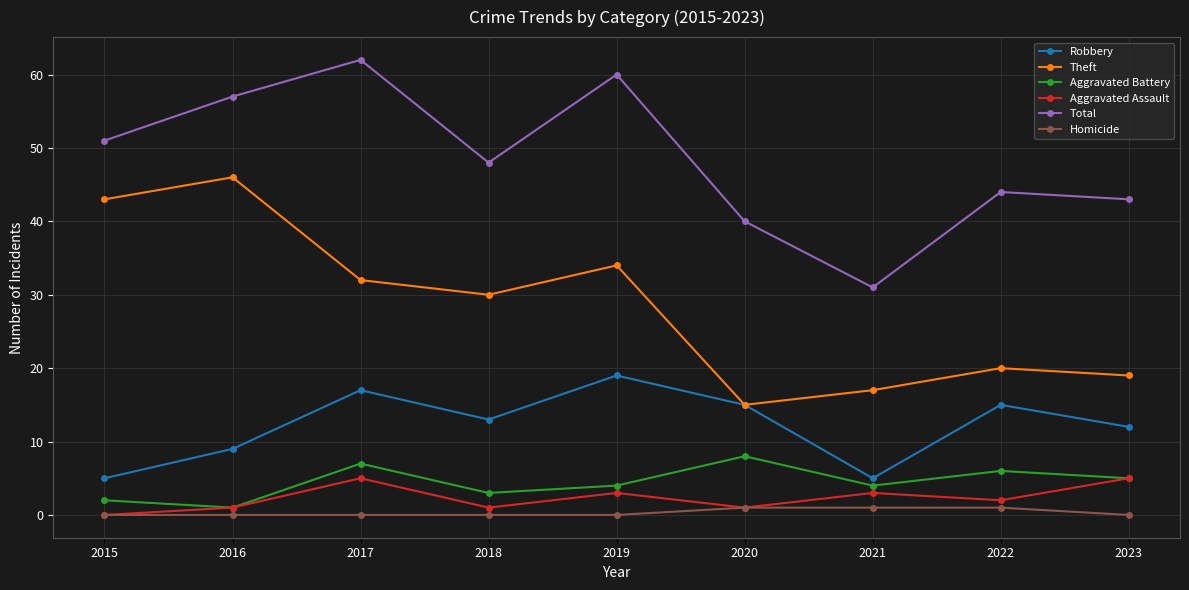

True or false: Homicide and Total intersect in this chart.

False